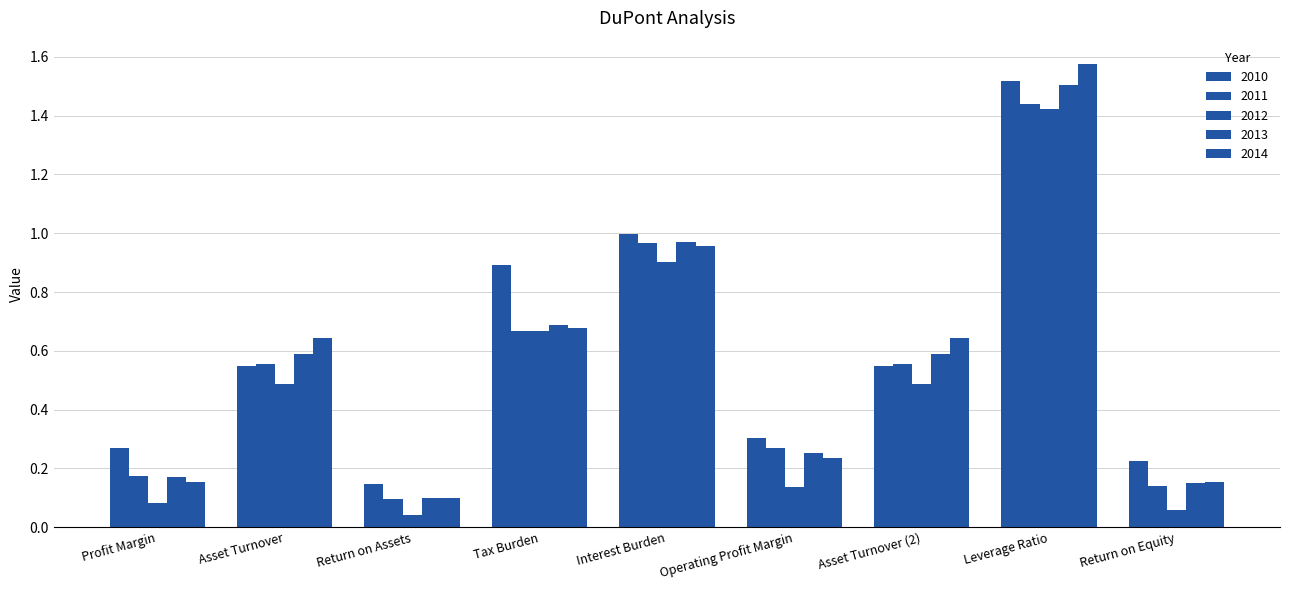

At Return on Equity, list the series in order from smallest to largest.

2012, 2011, 2013, 2014, 2010